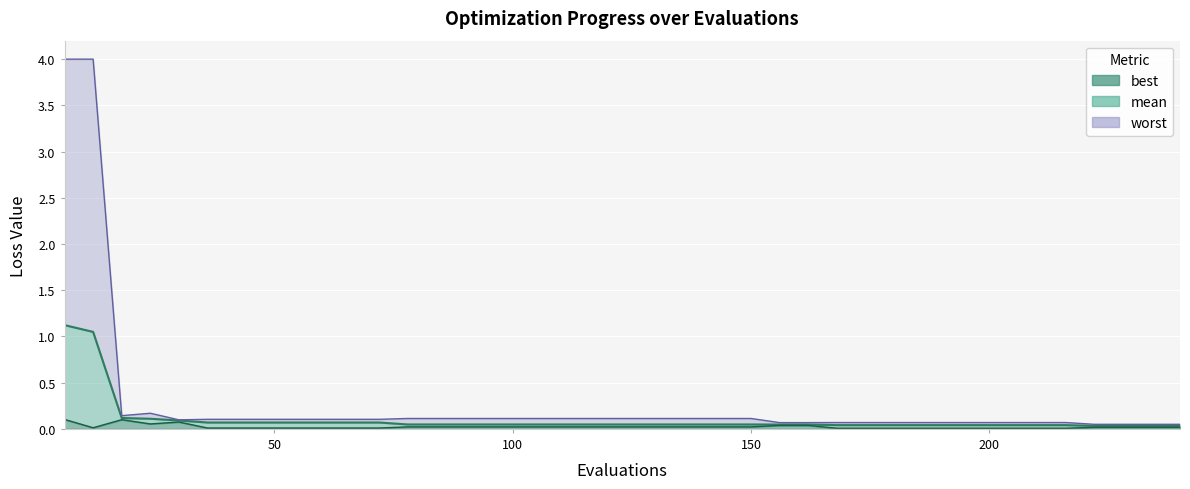

Reading left to right, what are all the values shown in this chart?

mean: 6=1.1	12=1.0	18=0.1	24=0.1	30=0.1	36=0.1	42=0.1	48=0.1	54=0.1	60=0.1	66=0.1	72=0.1	78=0.0	84=0.0	90=0.0	96=0.0	102=0.0	108=0.0	114=0.0	120=0.0	126=0.0	132=0.0	138=0.0	144=0.0	150=0.0	156=0.0	162=0.0	168=0.0	174=0.0	180=0.0	186=0.0	192=0.0	198=0.0	204=0.0	210=0.0	216=0.0	222=0.0	228=0.0	234=0.0	240=0.0
best: 6=0.1	12=0.0	18=0.1	24=0.1	30=0.1	36=0.0	42=0.0	48=0.0	54=0.0	60=0.0	66=0.0	72=0.0	78=0.0	84=0.0	90=0.0	96=0.0	102=0.0	108=0.0	114=0.0	120=0.0	126=0.0	132=0.0	138=0.0	144=0.0	150=0.0	156=0.0	162=0.0	168=0.0	174=0.0	180=0.0	186=0.0	192=0.0	198=0.0	204=0.0	210=0.0	216=0.0	222=0.0	228=0.0	234=0.0	240=0.0
worst: 6=4.0	12=4.0	18=0.1	24=0.2	30=0.1	36=0.1	42=0.1	48=0.1	54=0.1	60=0.1	66=0.1	72=0.1	78=0.1	84=0.1	90=0.1	96=0.1	102=0.1	108=0.1	114=0.1	120=0.1	126=0.1	132=0.1	138=0.1	144=0.1	150=0.1	156=0.1	162=0.1	168=0.1	174=0.1	180=0.1	186=0.1	192=0.1	198=0.1	204=0.1	210=0.1	216=0.1	222=0.0	228=0.0	234=0.0	240=0.0